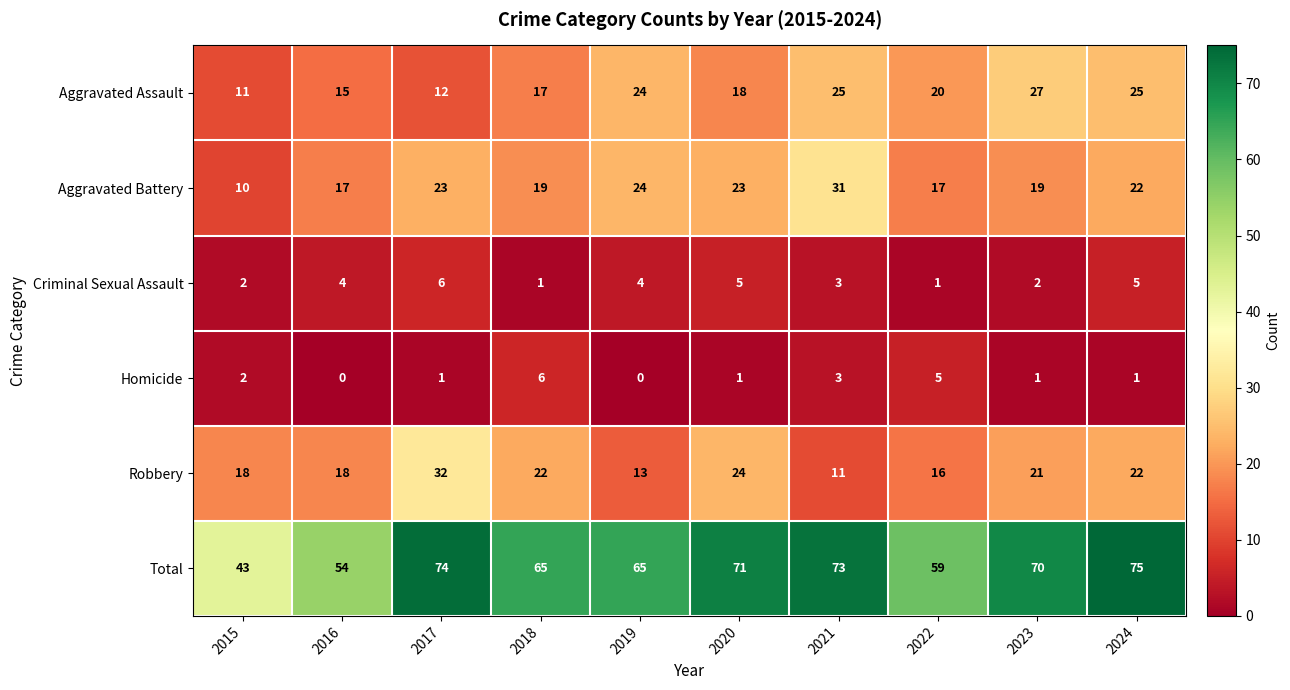

What is the sum of all Criminal Sexual Assault values?

33